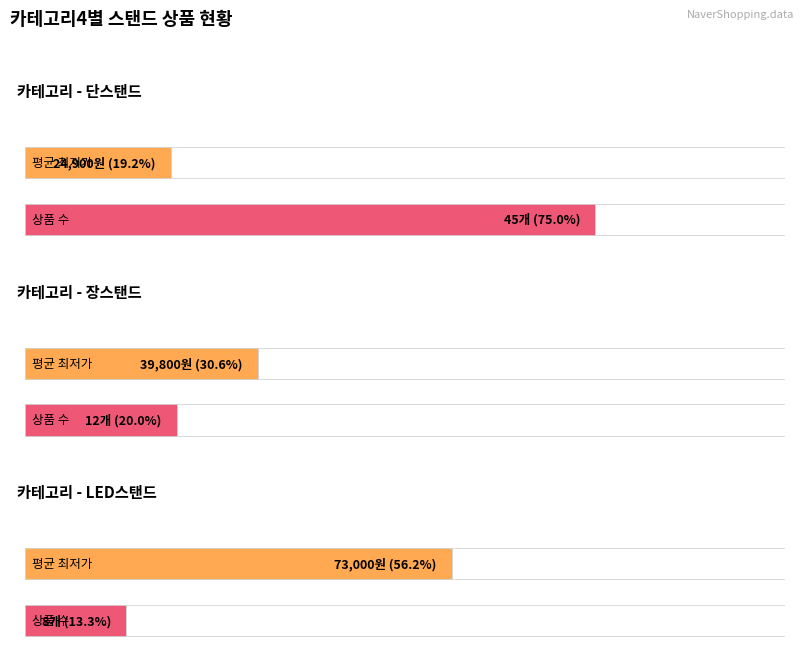

Rank the series by their average value, from lowest to highest.

단스탠드, 장스탠드, LED스탠드